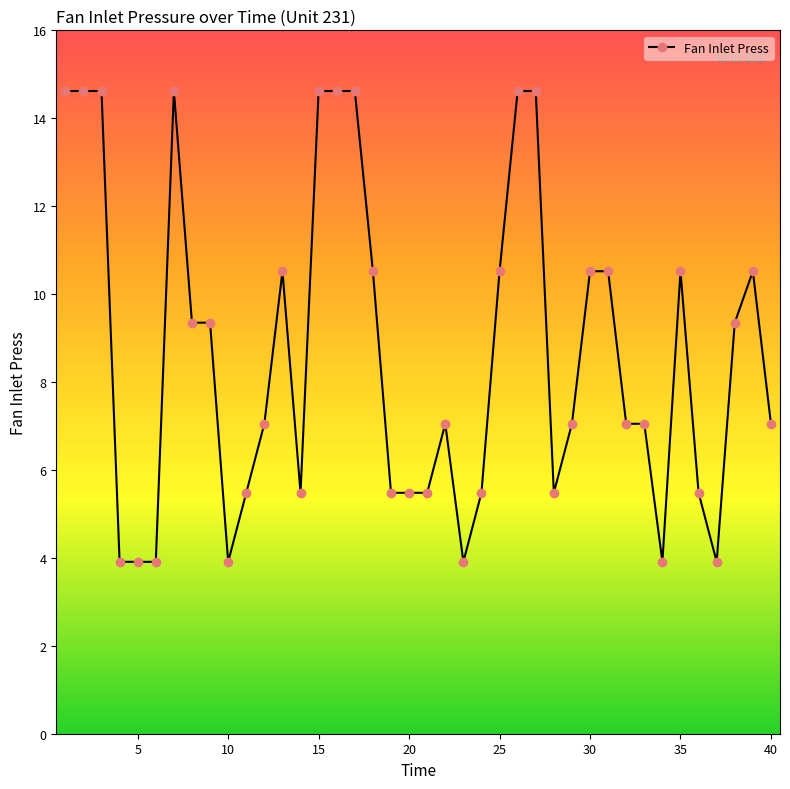

What is the sum of all values?

346.8